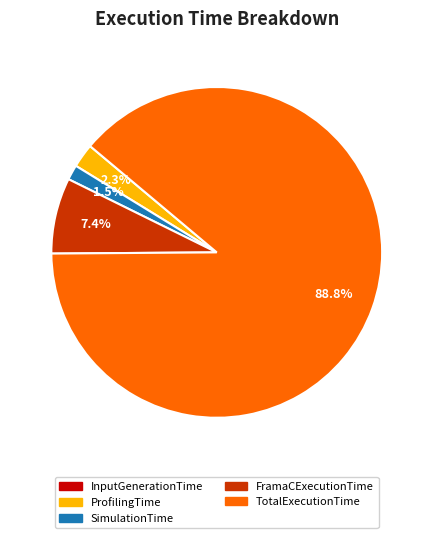

Which has a higher value, SimulationTime or ProfilingTime?

ProfilingTime